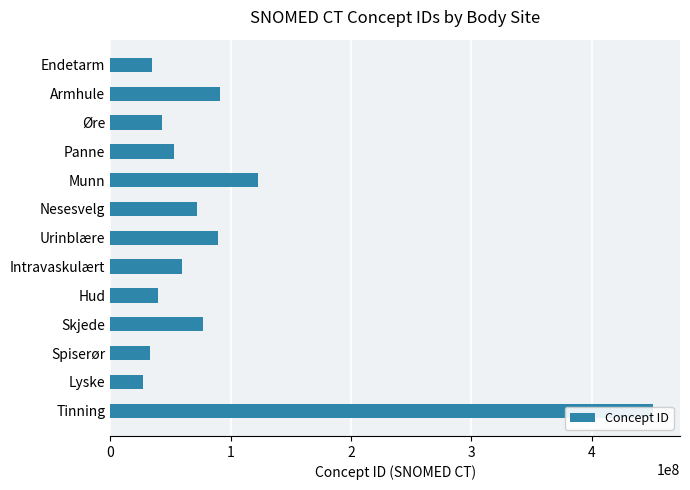

The value at Skjede is 76784001. True or false?

True